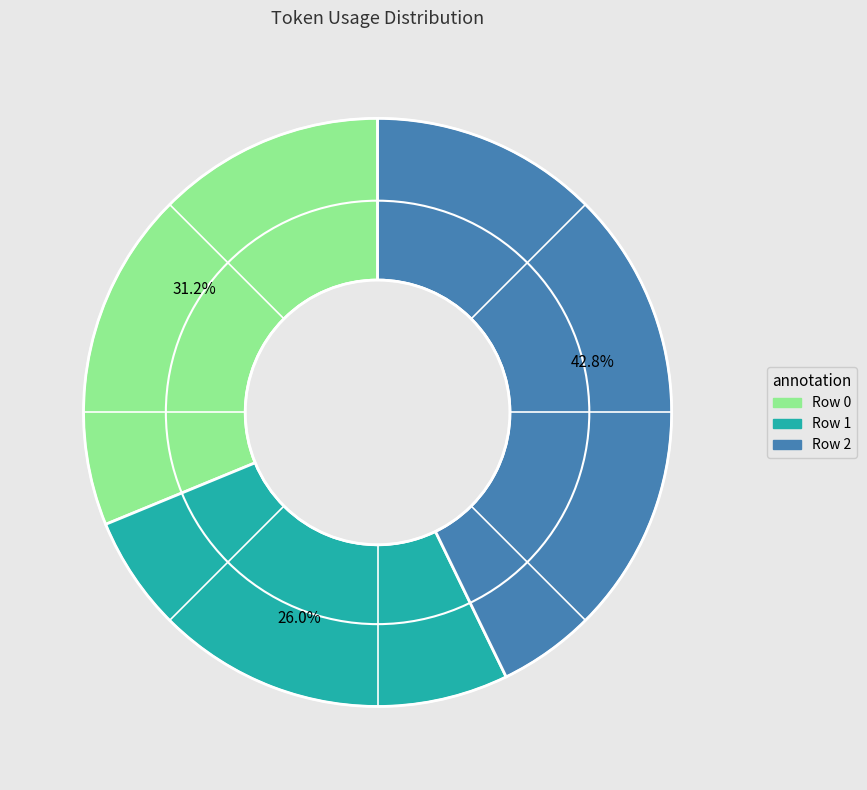

Is there a majority slice in this chart?

No